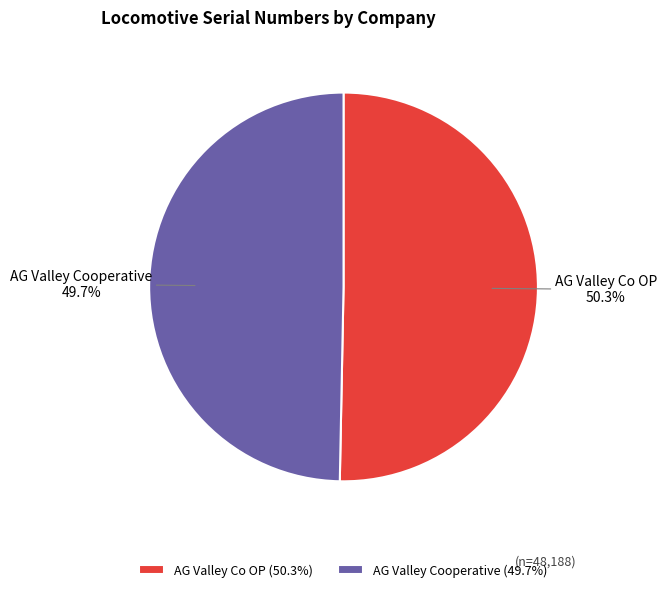

What is the ratio of the value at AG Valley Cooperative to the value at AG Valley Co OP?

1.0